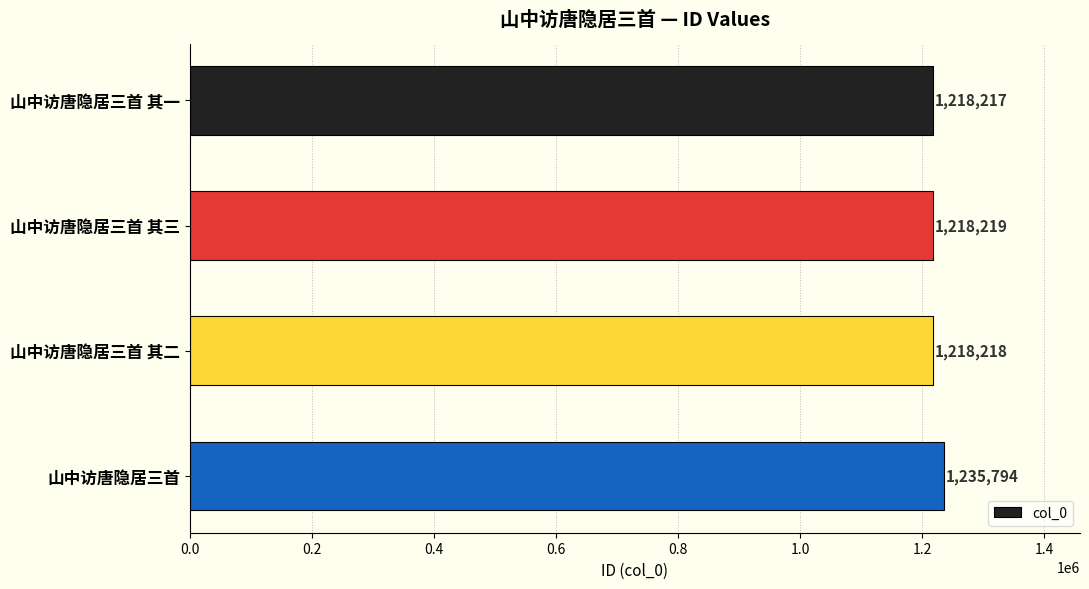

True or false: the data shows 1218217 at 山中访唐隐居三首 其一.

True